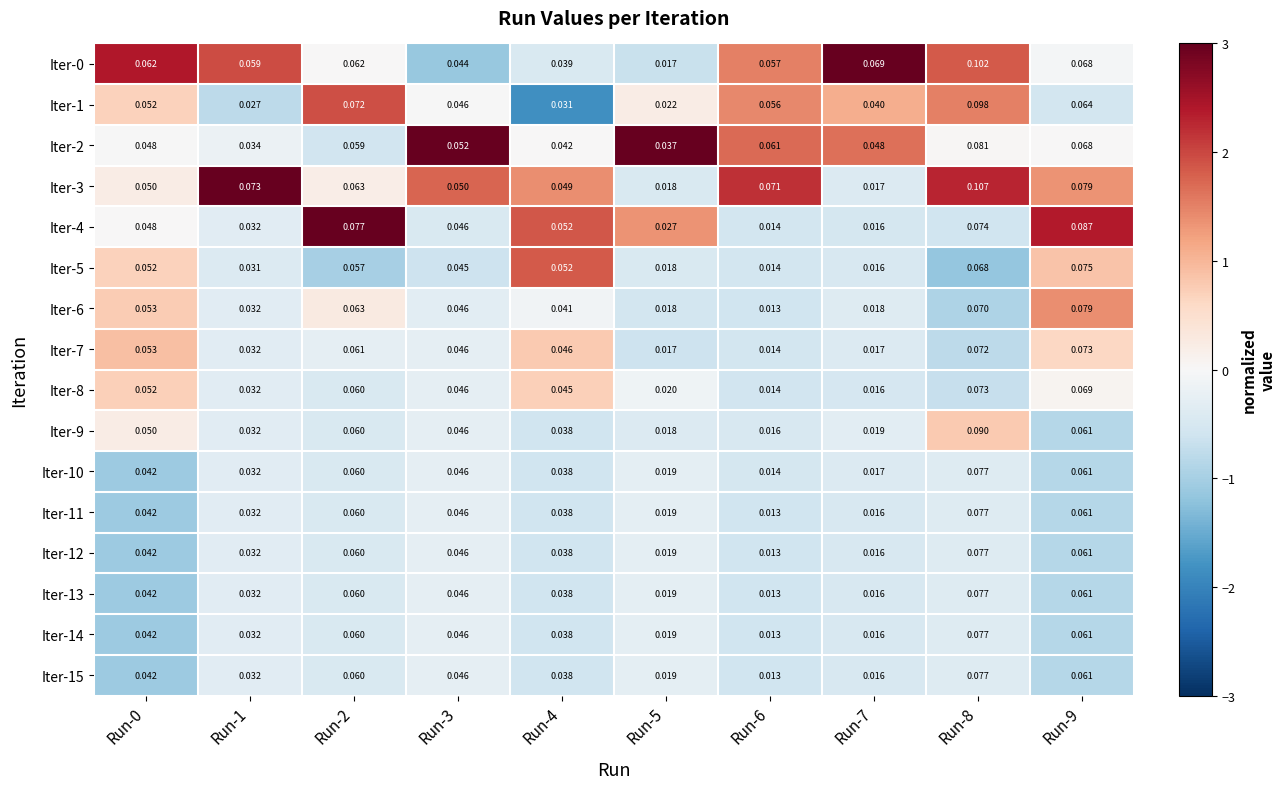

At which category is the sum across all series the highest?

Run-8